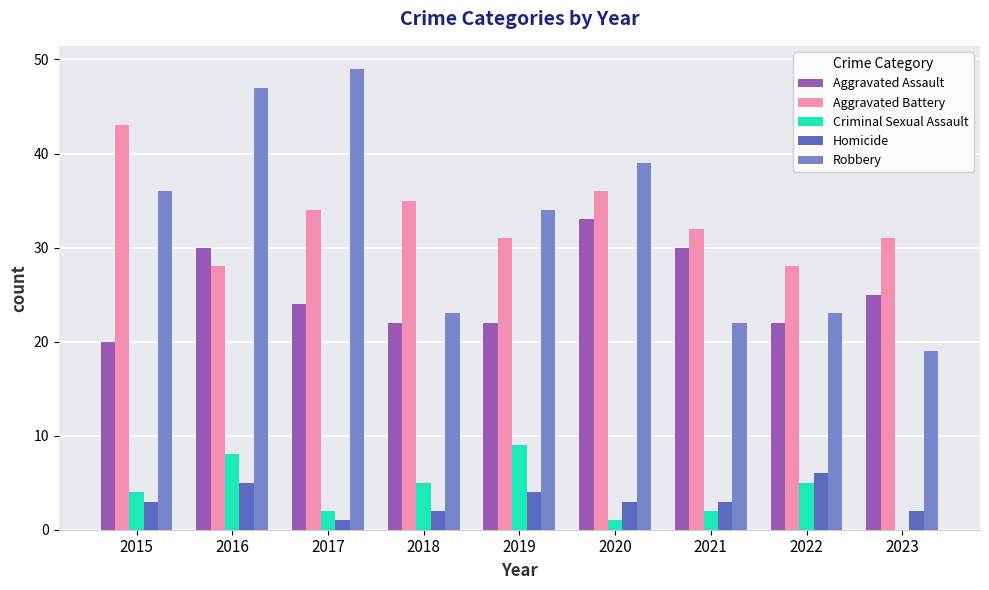

How many distinct data groups are displayed?

5